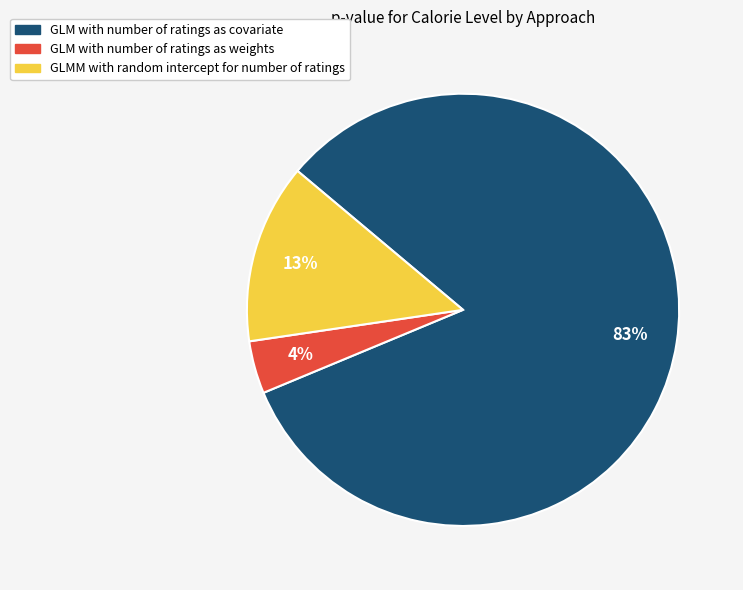

What is the largest slice in the pie chart?

GLM with number of ratings as covariate